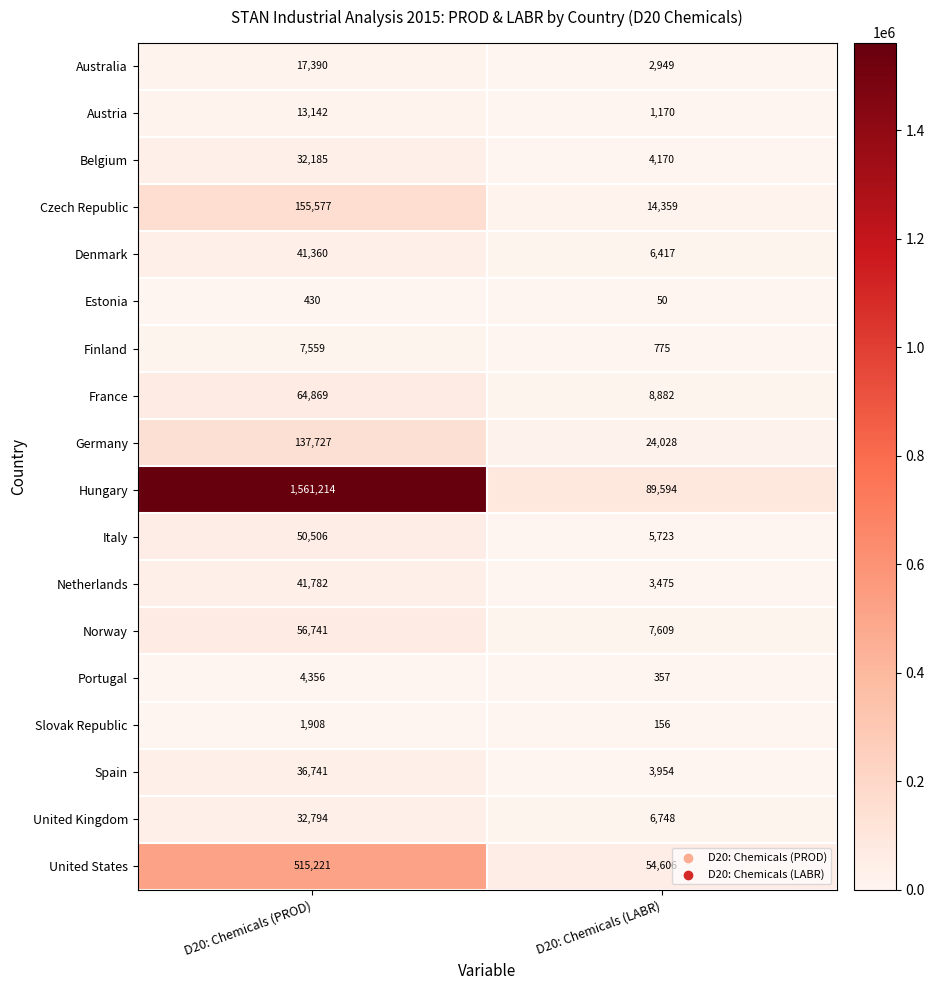

What is the total value across all series at D20: Chemicals (LABR)?

235022